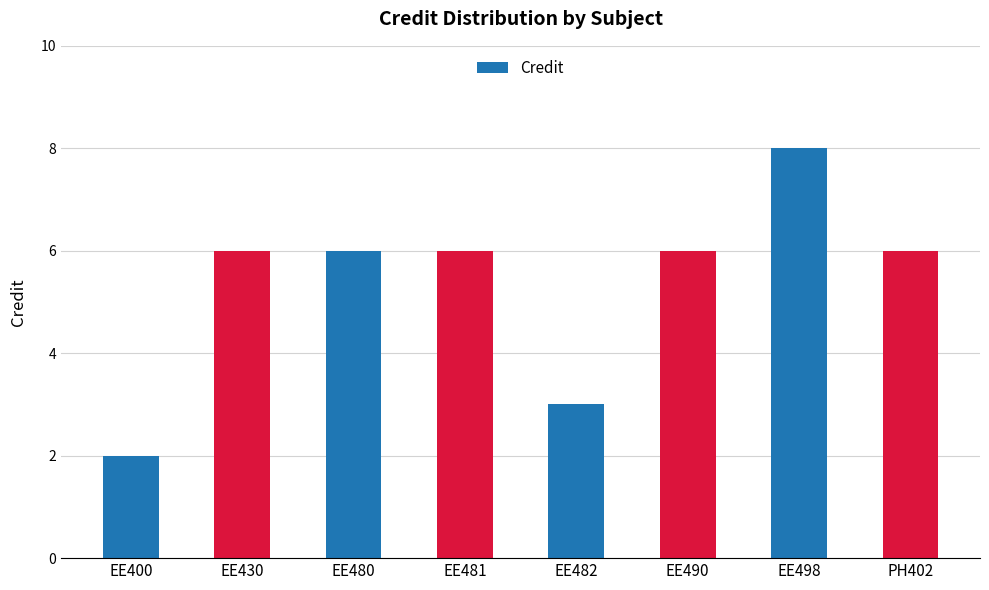

What is the change in value from EE400 to EE481?

+4